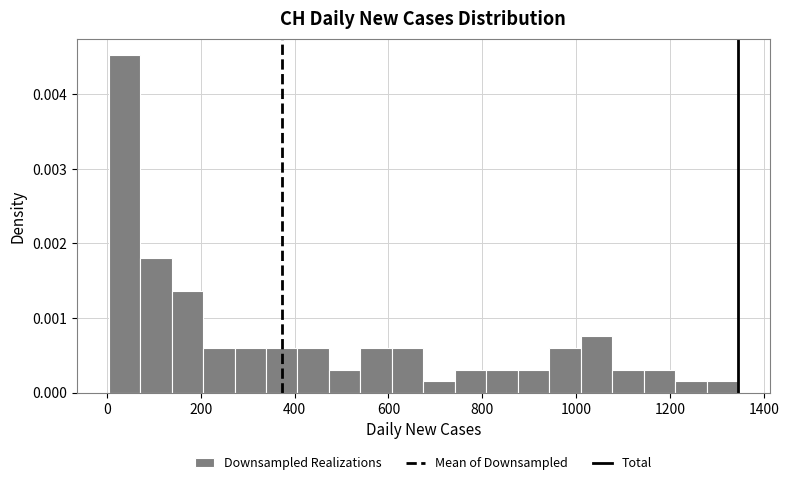

Read against the x-axis, roughly where is the centre of the tallest bar?

40